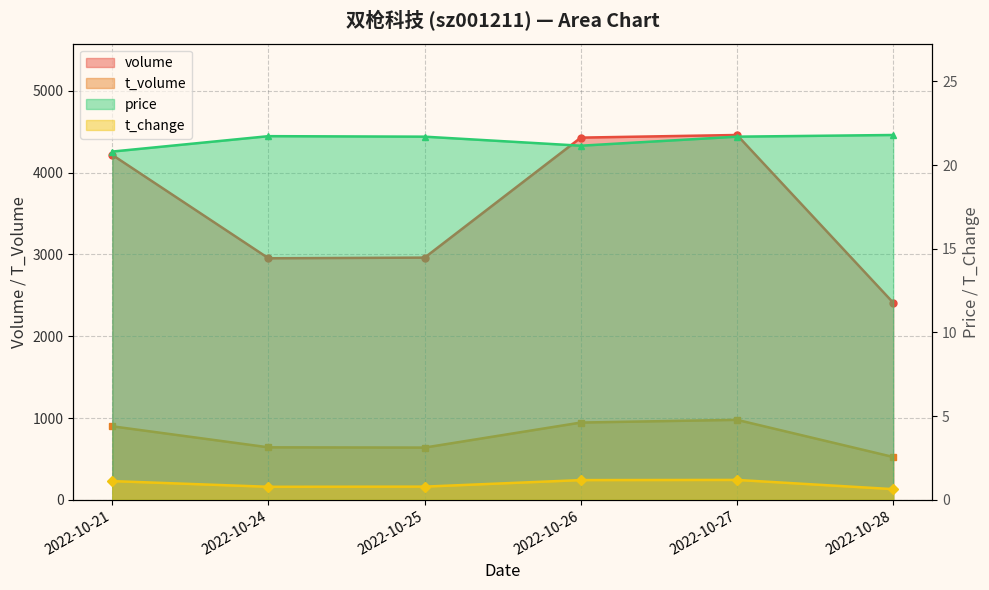

List the labels in order of t_volume value, smallest first.

2022-10-28, 2022-10-25, 2022-10-24, 2022-10-21, 2022-10-26, 2022-10-27